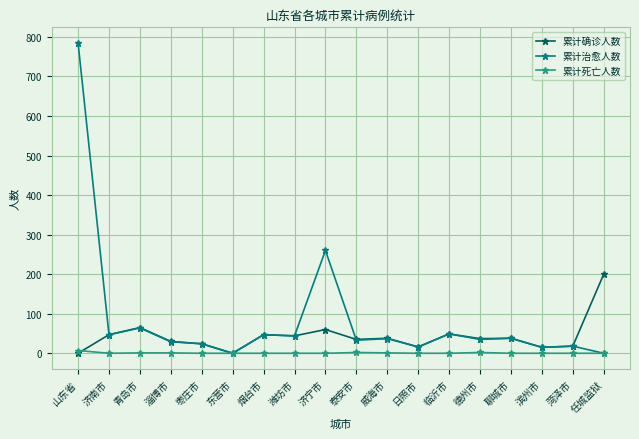

What is the label of the 8th point from the right?

威海市